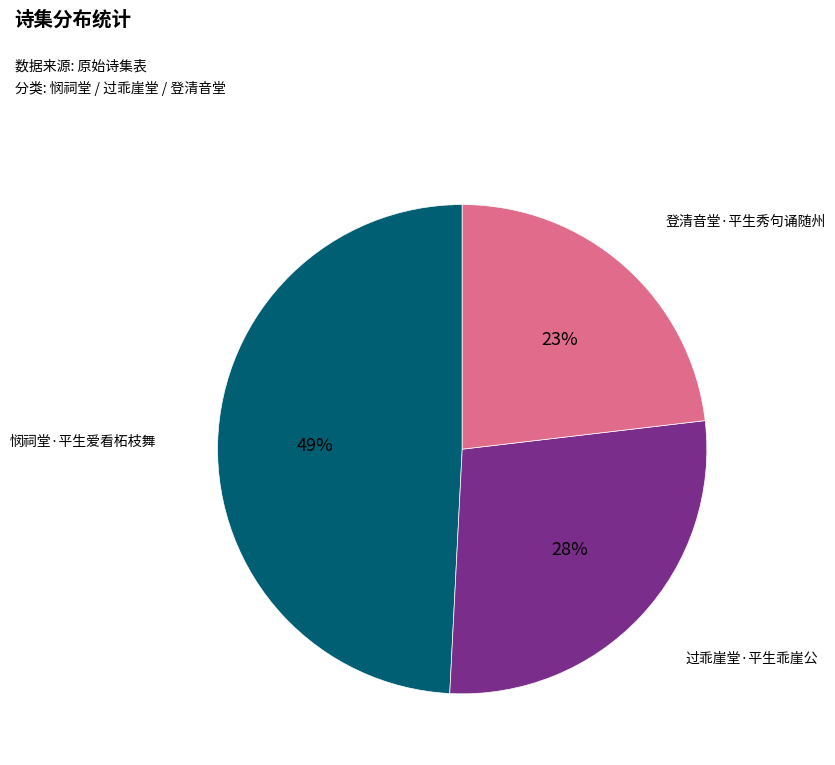

To the nearest percent, what percentage of the pie is 登清音堂·平生秀句诵随州?

23%